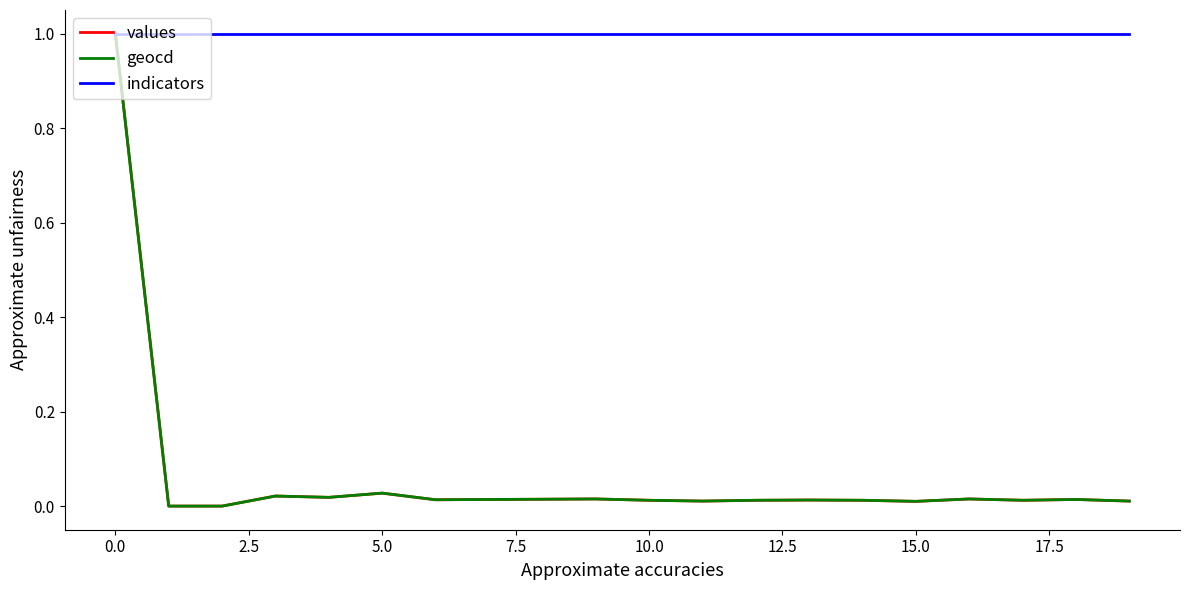

How many categories are shown in the chart?

20